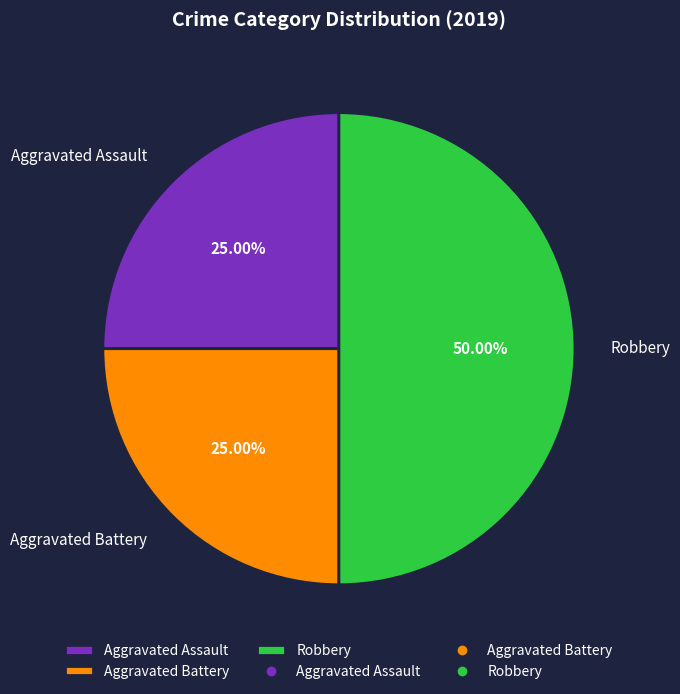

What is the ratio of the value at Robbery to the value at Aggravated Assault?

2.0